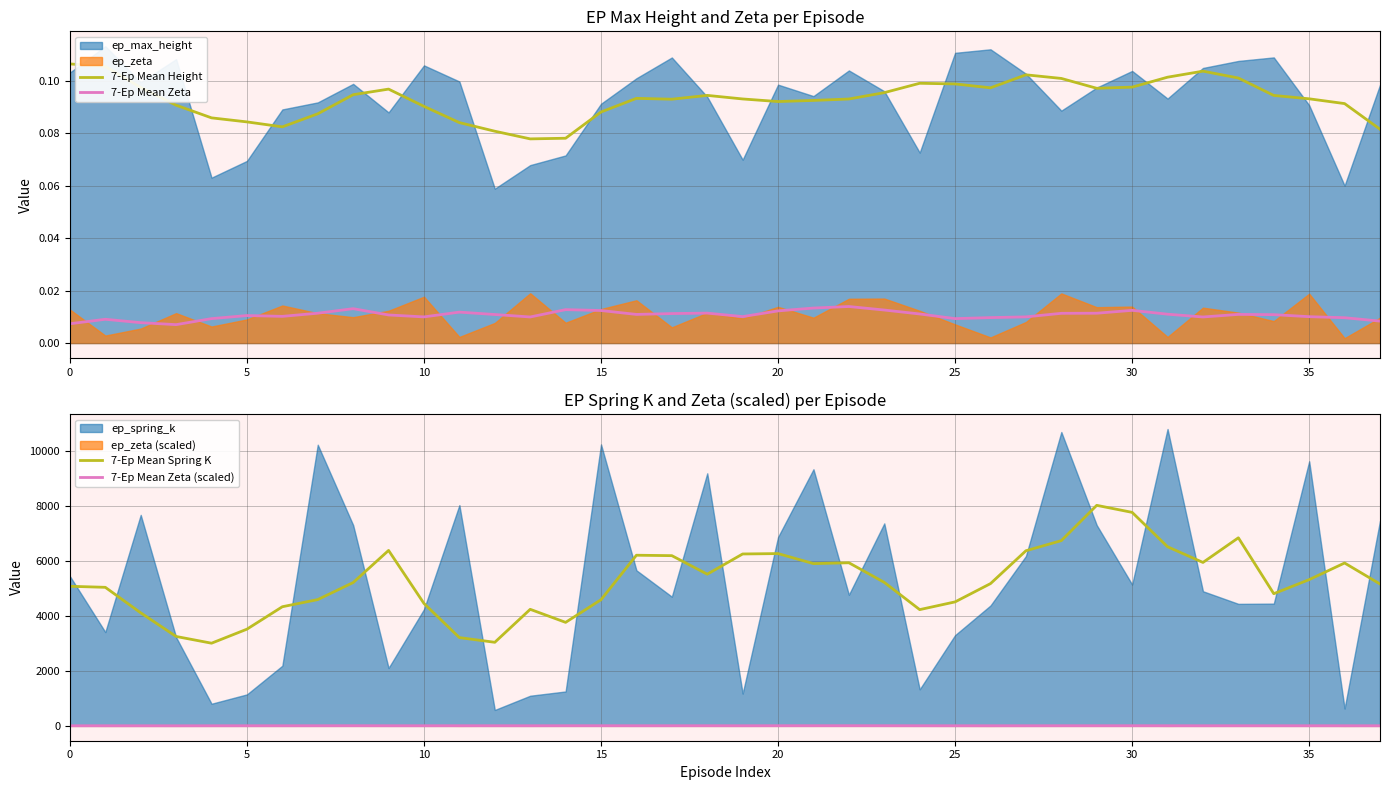

Which series has the largest total across all categories?

7-Ep Mean Spring K